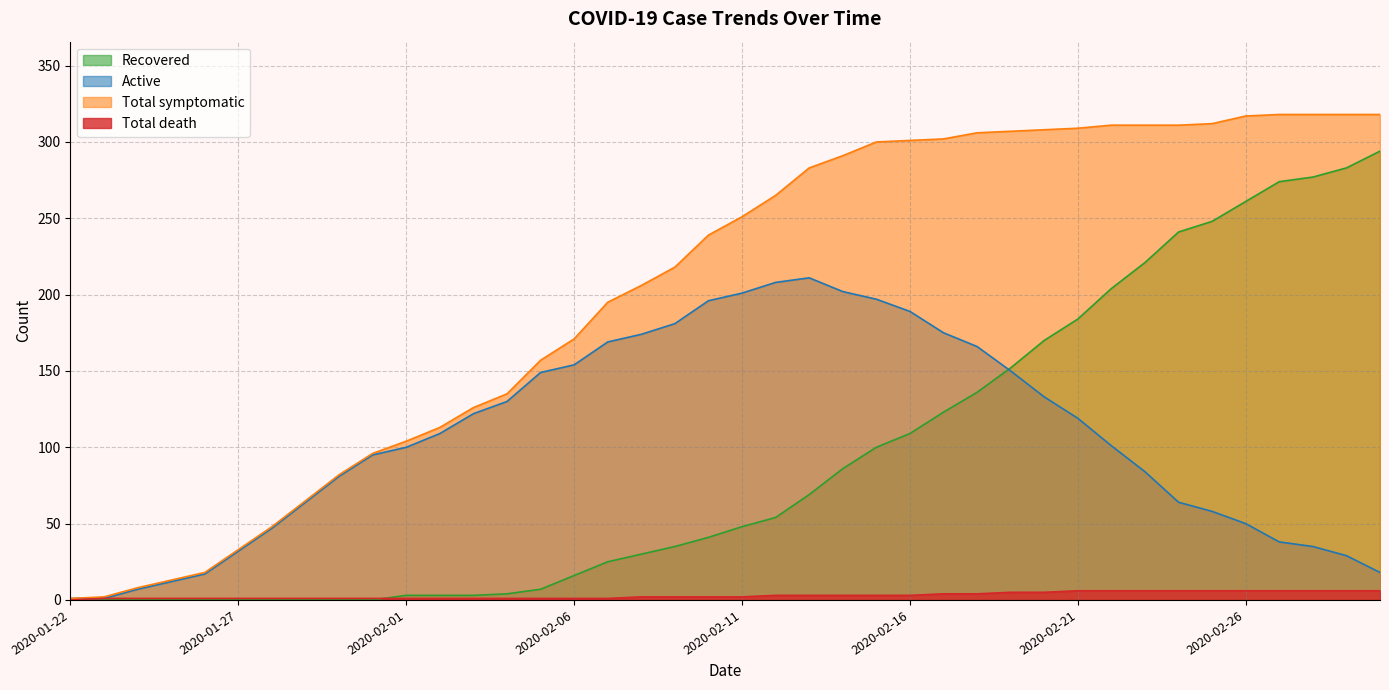

At which category does the chart reach its peak across all series?

2020-02-27